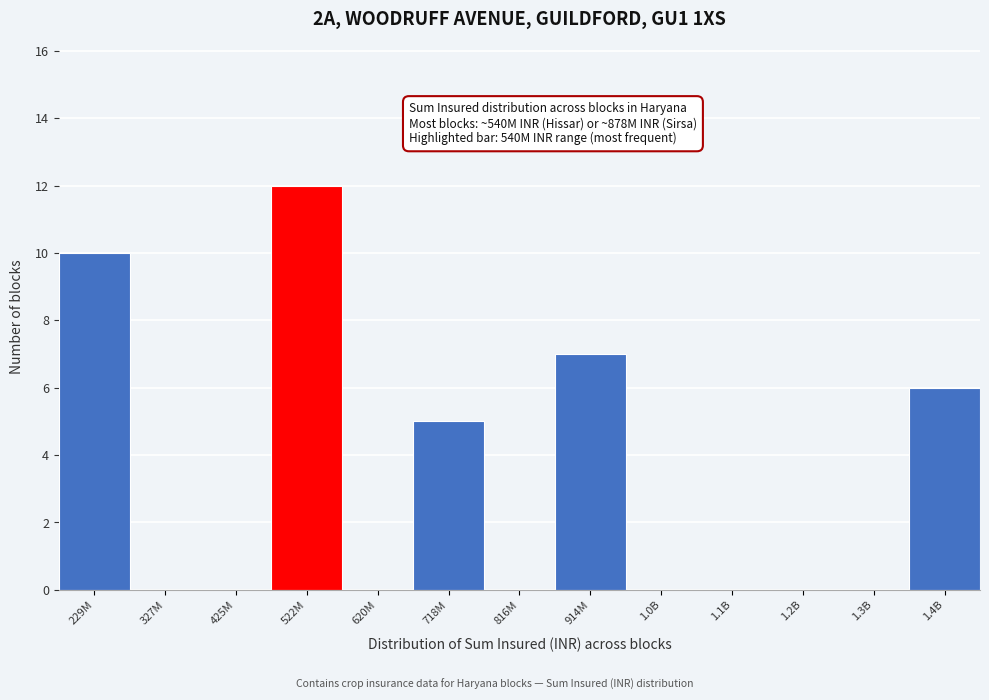

Reading right to left, transcribe all the data shown in this chart.

1.4B=6	1.3B=0	1.2B=0	1.1B=0	1.0B=0	914M=7	816M=0	718M=5	620M=0	522M=12	425M=0	327M=0	229M=10